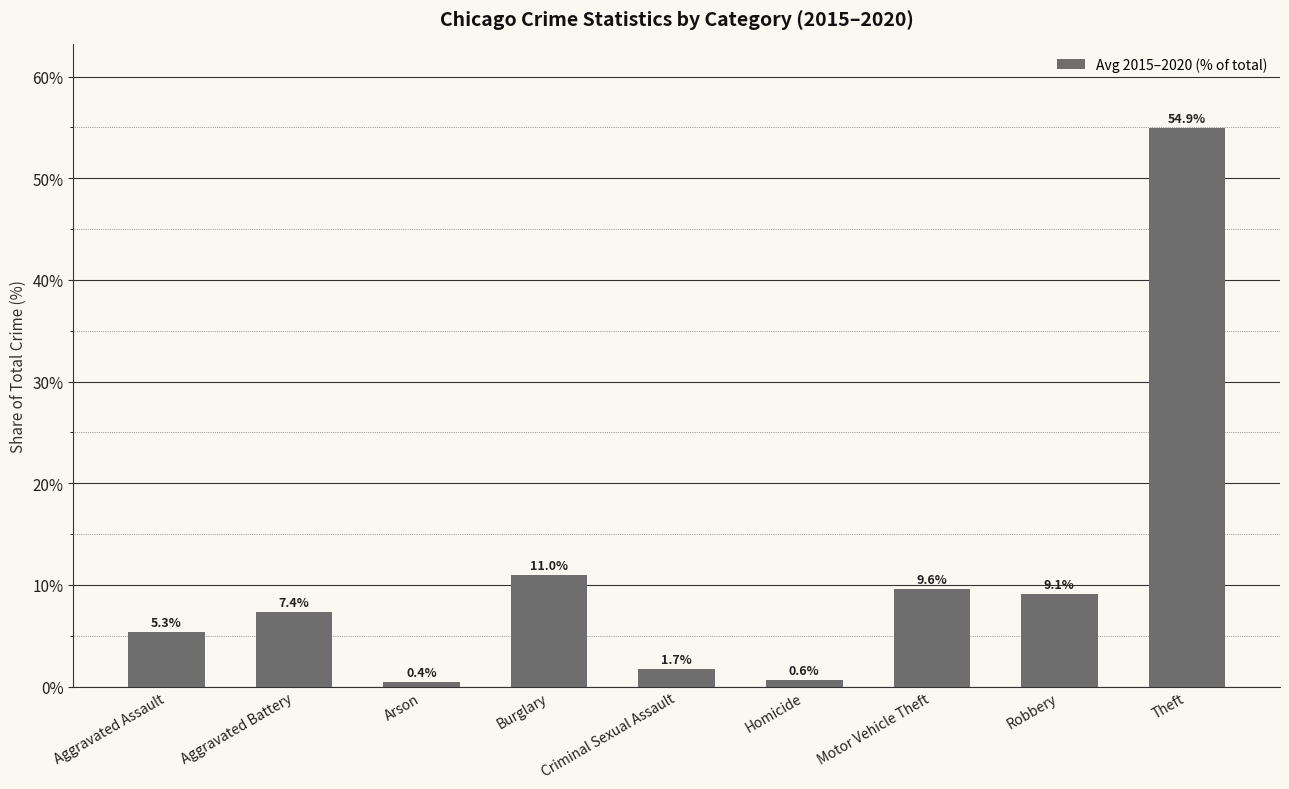

The chart shows a value of 1.7 at Criminal Sexual Assault. True or false?

True